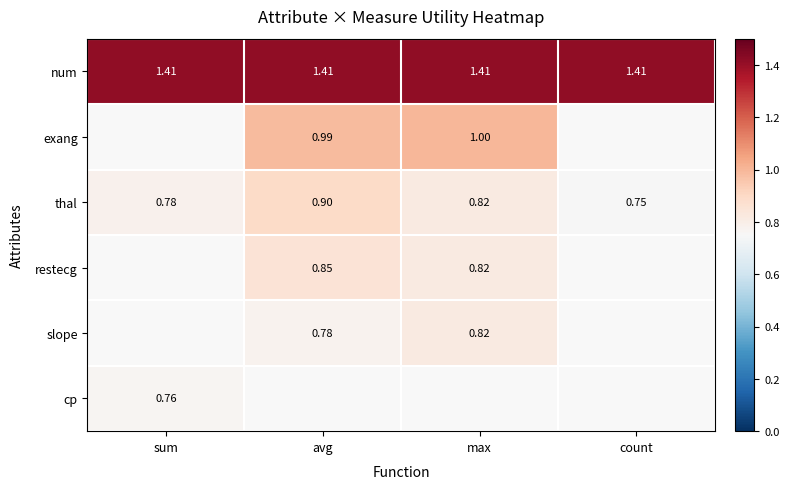

At which label is thal closest to 0?

count